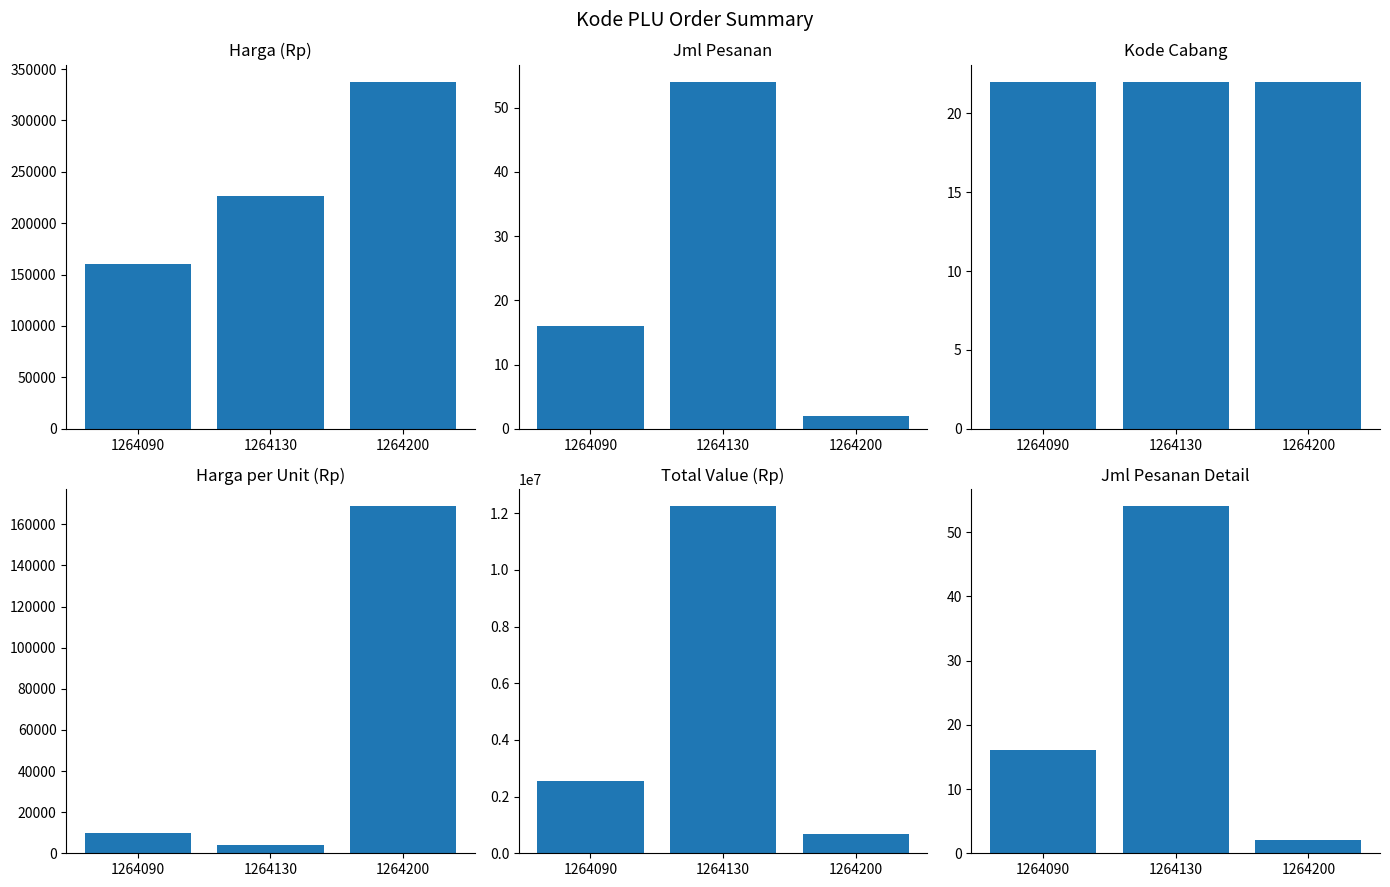

Read the Harga (Rp) value at 1264090.

159900.0